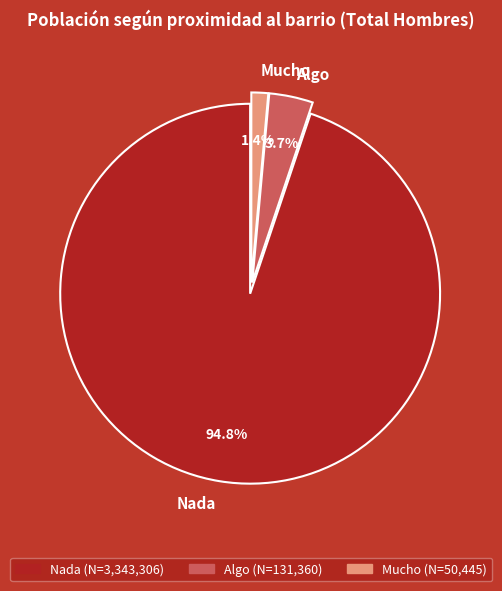

Count the number of slices in the pie.

3